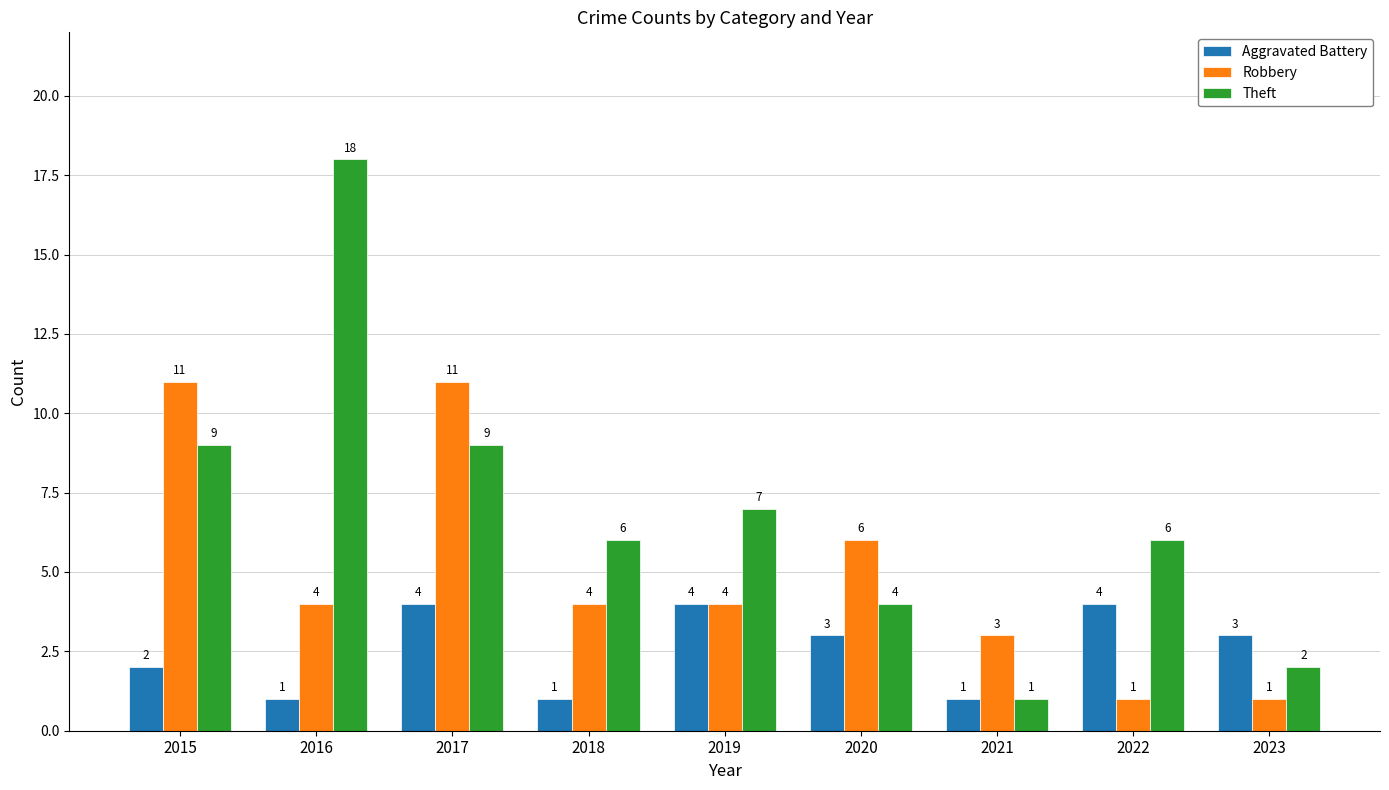

How many bars are there in total?

27